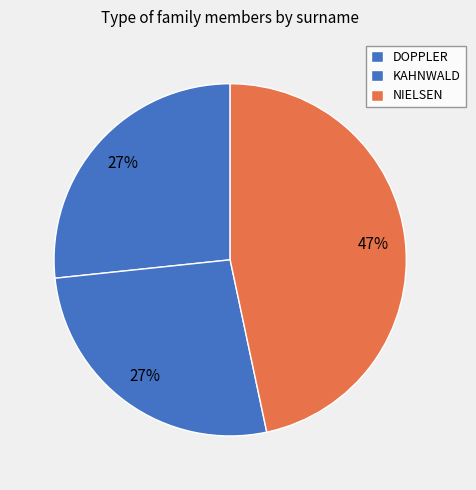

Combined, do DOPPLER and KAHNWALD account for over 50%?

Yes